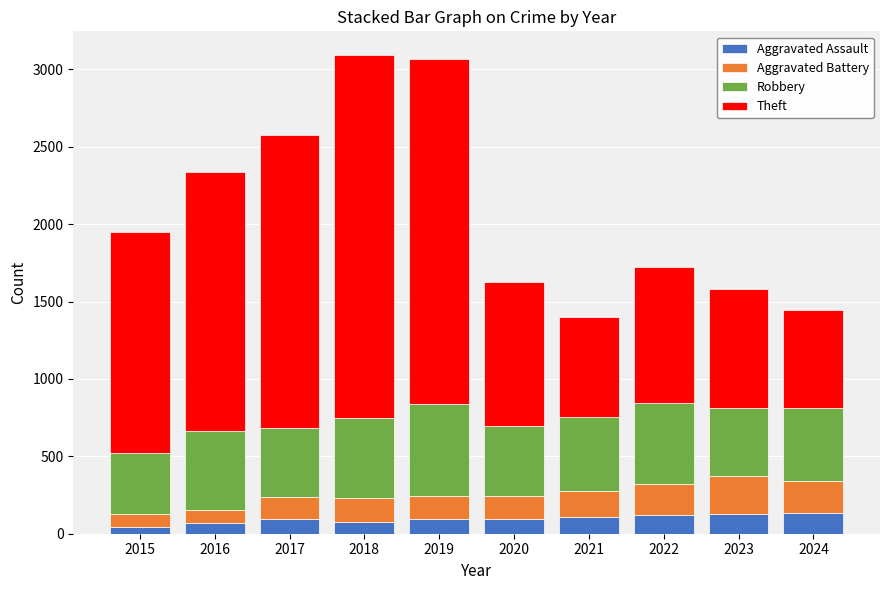

What is the total value across all series at 2024?

1444